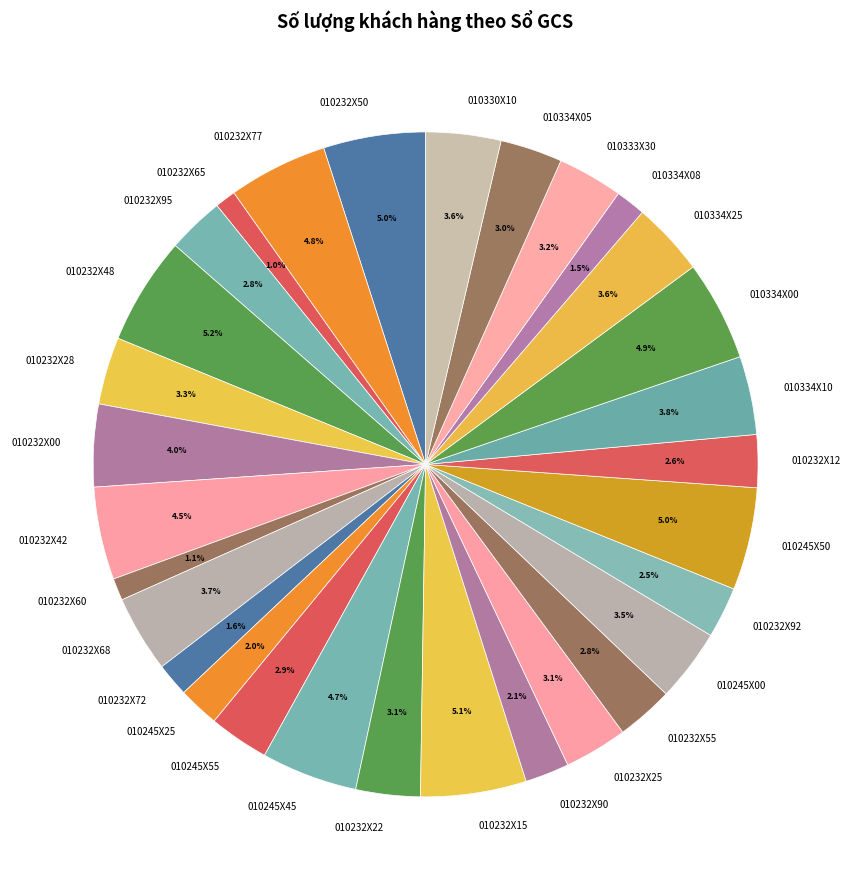

Count the number of slices in the pie.

30